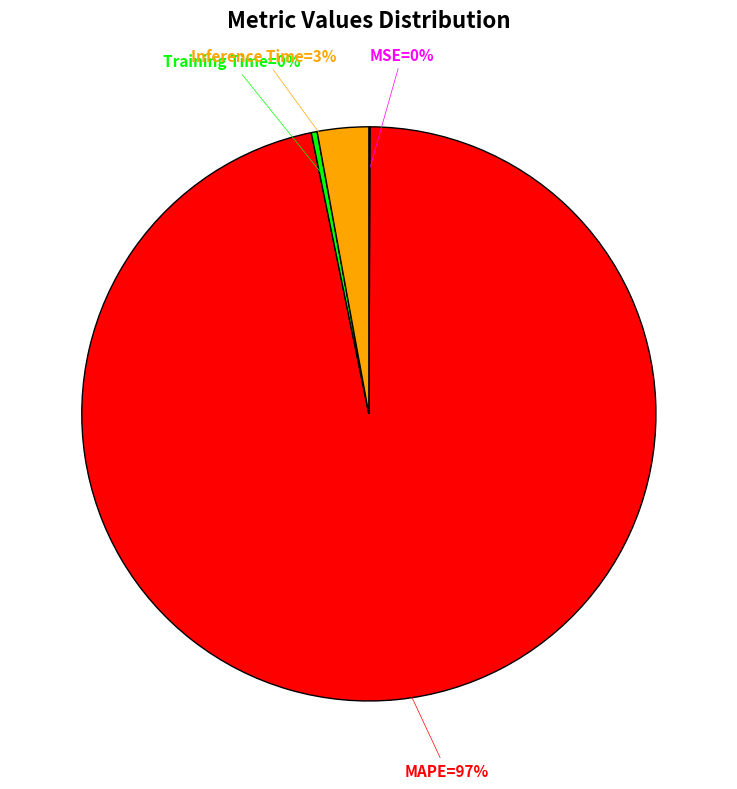

To the nearest percent, what is the difference between the largest and smallest slice percentages?

97%